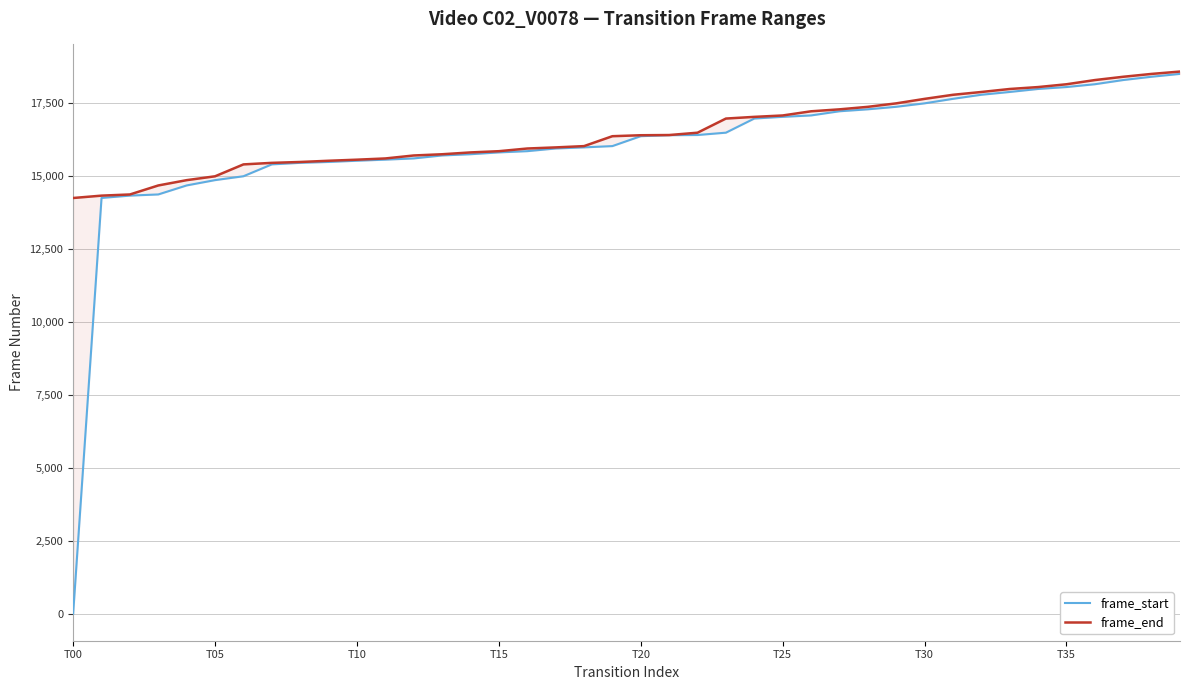

How many values in the frame_end series are below 16404?

20